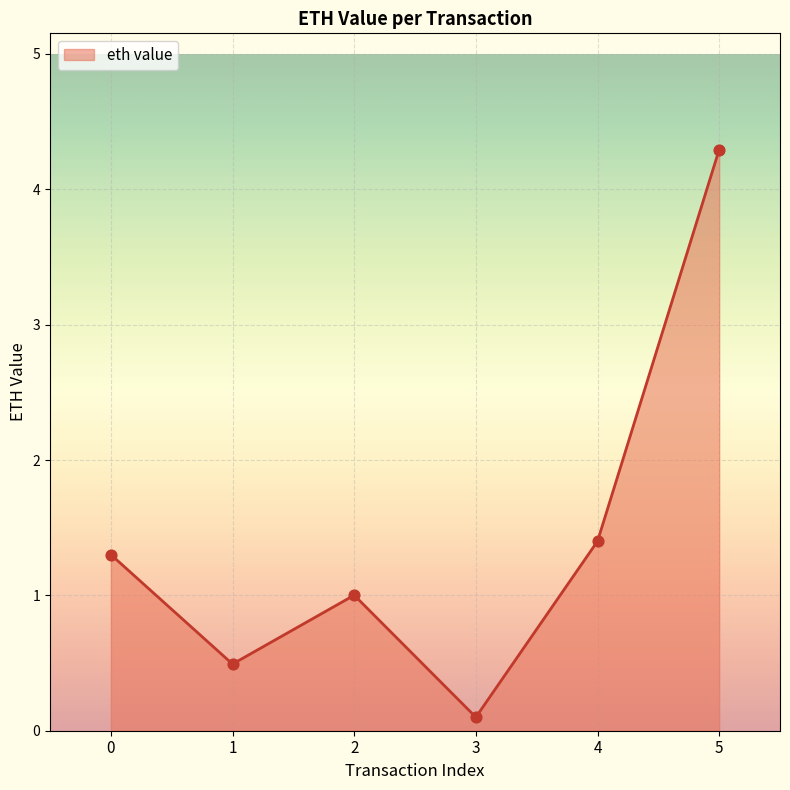

What is the ratio of the value at 1 to the value at 2?

0.5